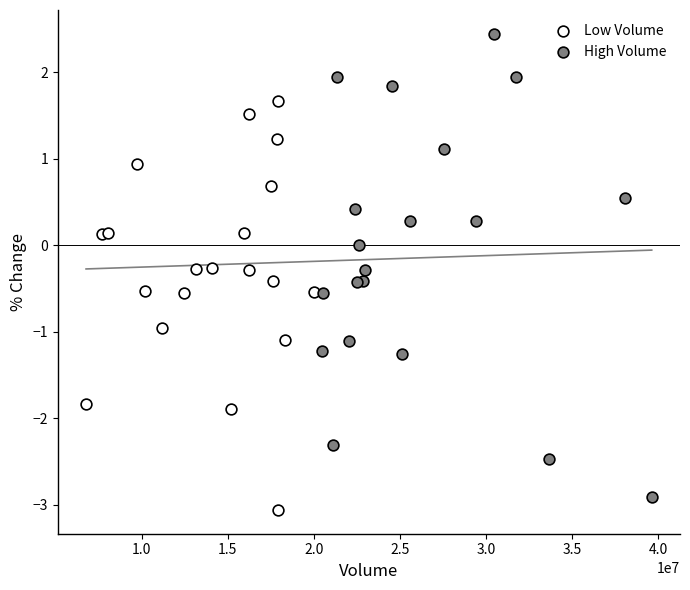

Which series has the largest Y range (max minus min)?

High Volume